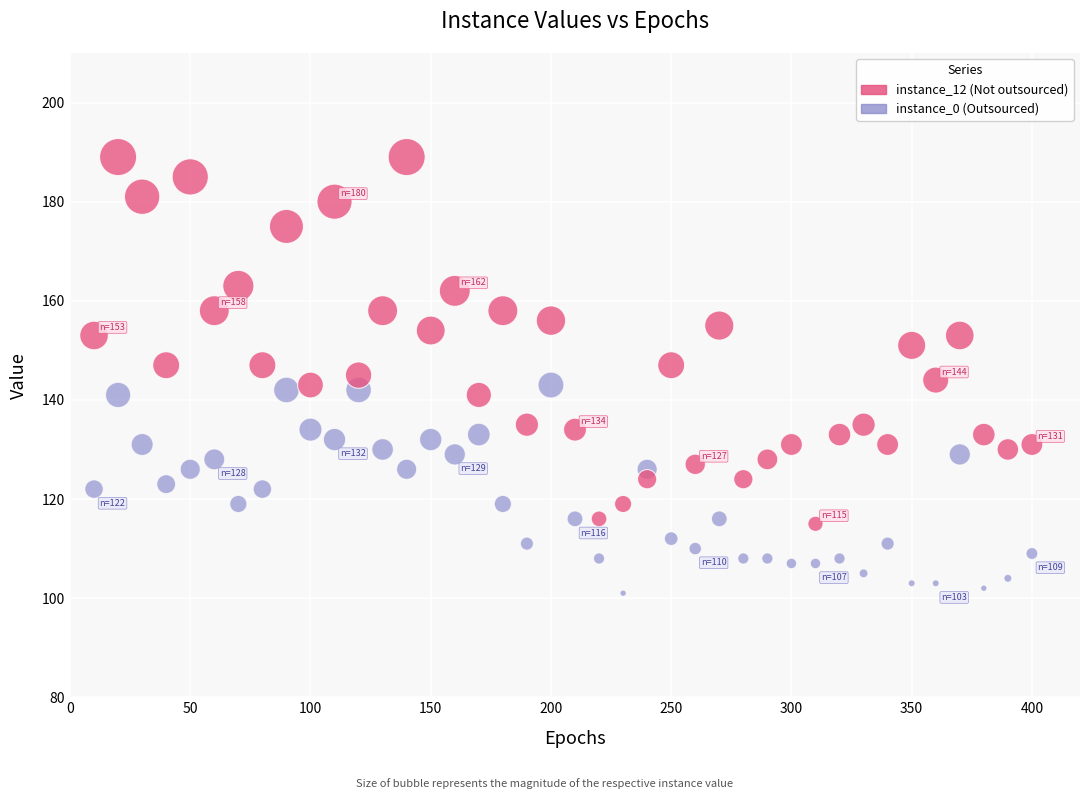

Across all data points, what is the range of Y values (max minus min)?

88